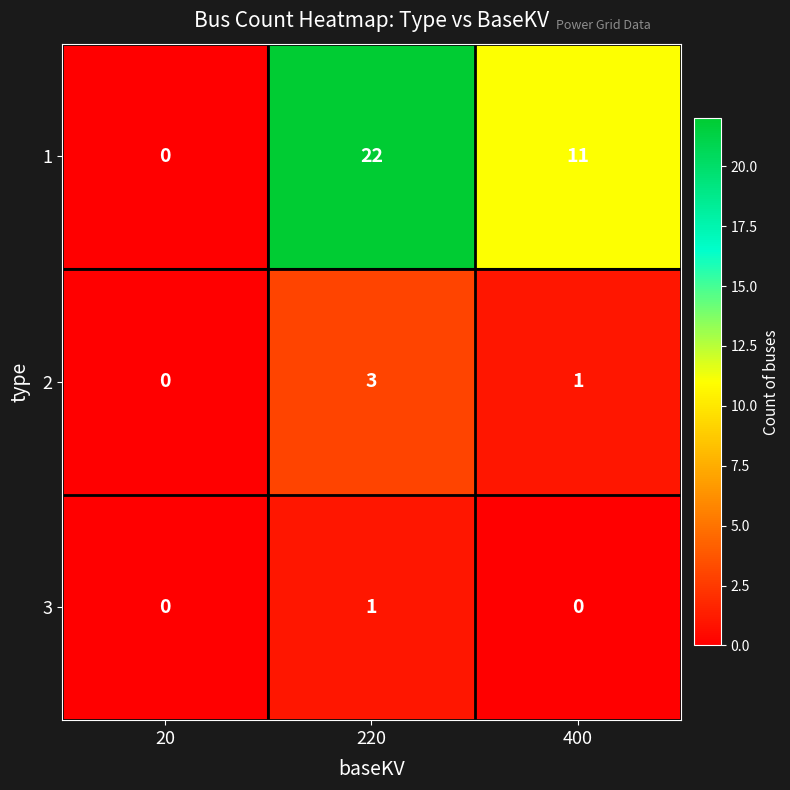

What is the sum of all 1 values?

33